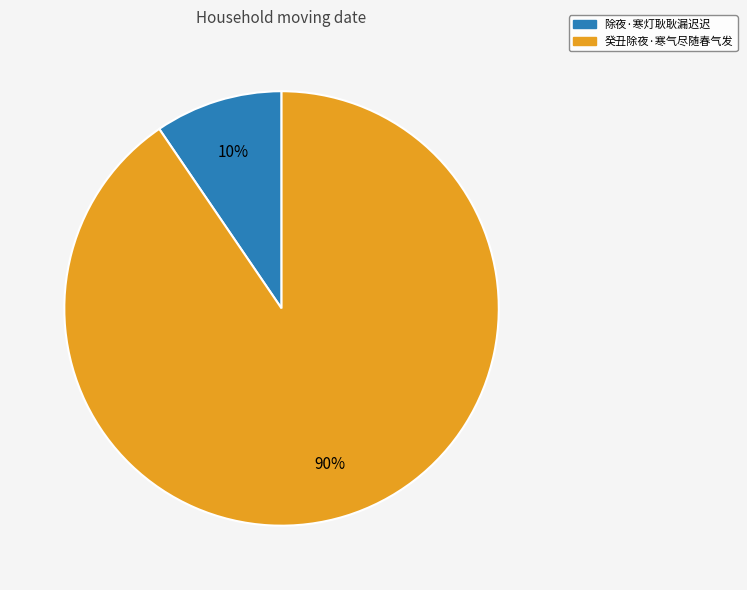

Which slice is the largest?

癸丑除夜·寒气尽随春气发